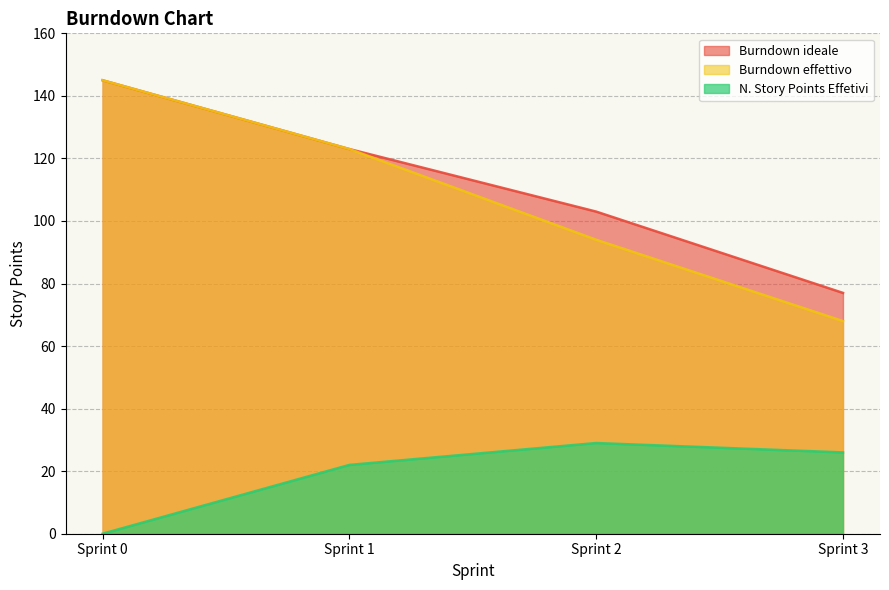

At which category is the sum across all series the highest?

Sprint 0